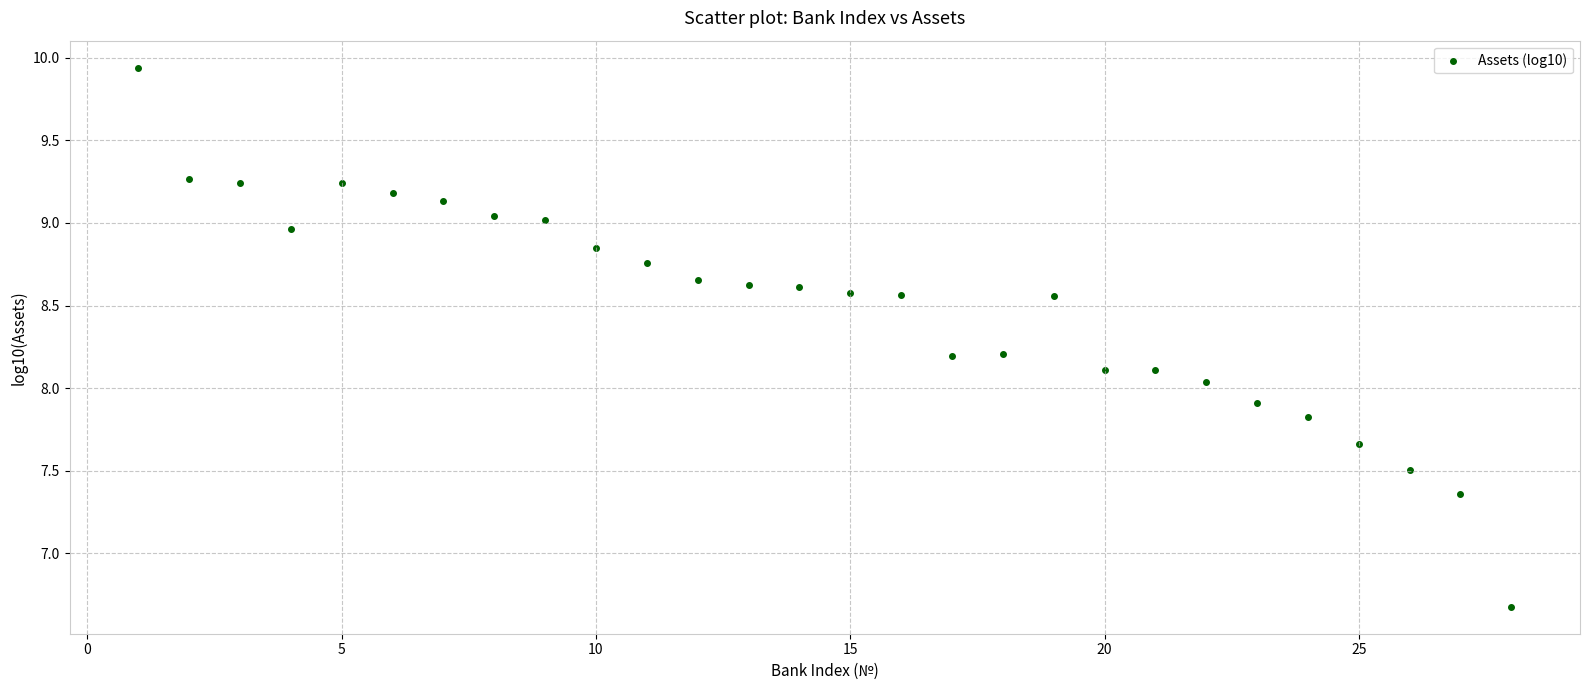

What is the range of X values (max minus min)?

27.0